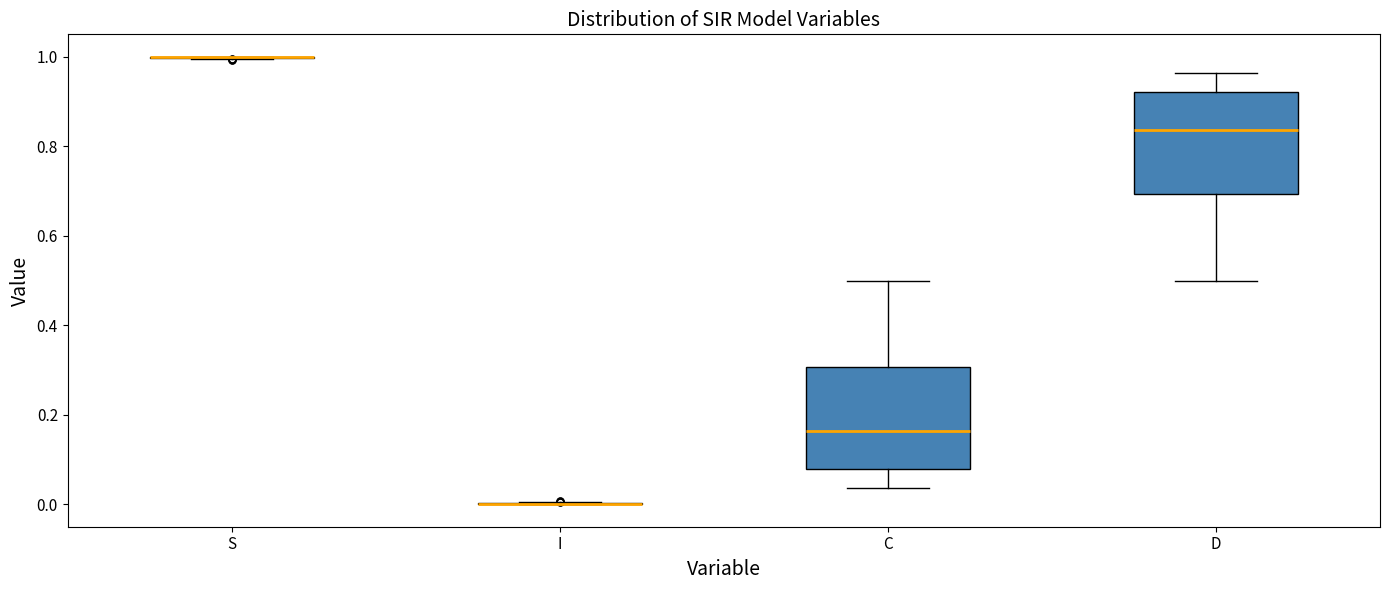

Reading left to right, transcribe this box plot: for each box, give where its median line is, the range the box spans, and where its two whiskers end, as read against the y-axis. The values are not printed on the chart, so give them approximately, as read against the axis.

S: box collapsed to a line at 1.00, whiskers 1.00 to 1.00
I: box collapsed to a line at 0.00, whiskers 0.00 to 0.00
C: median 0.16, box 0.08 to 0.30, whiskers 0.04 to 0.50
D: median 0.84, box 0.70 to 0.92, whiskers 0.50 to 0.96